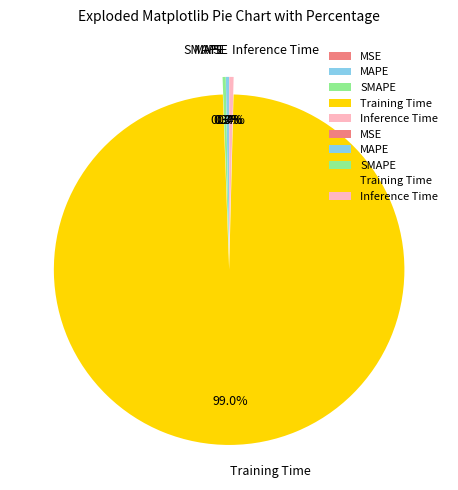

What is the largest slice in the pie chart?

Training Time